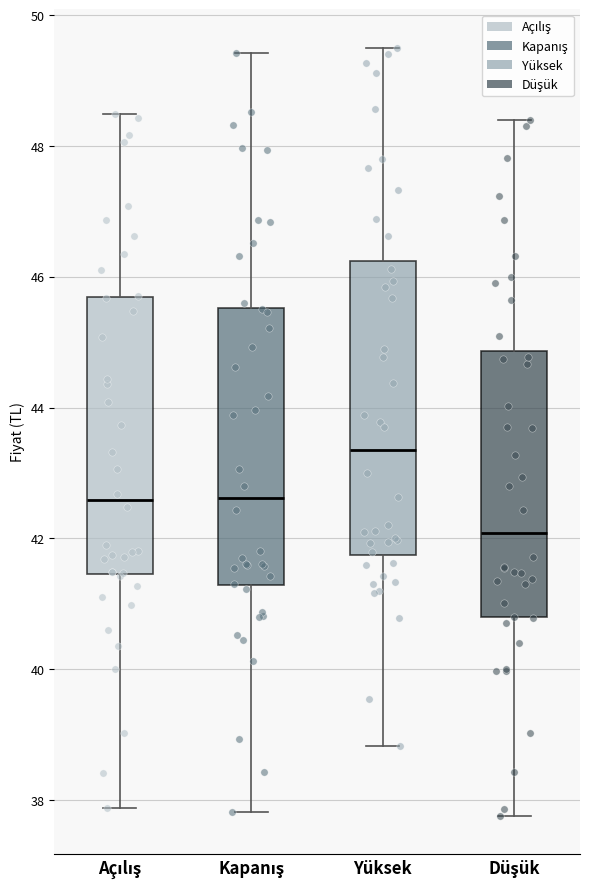

Which box has the highest median line?

Yüksek